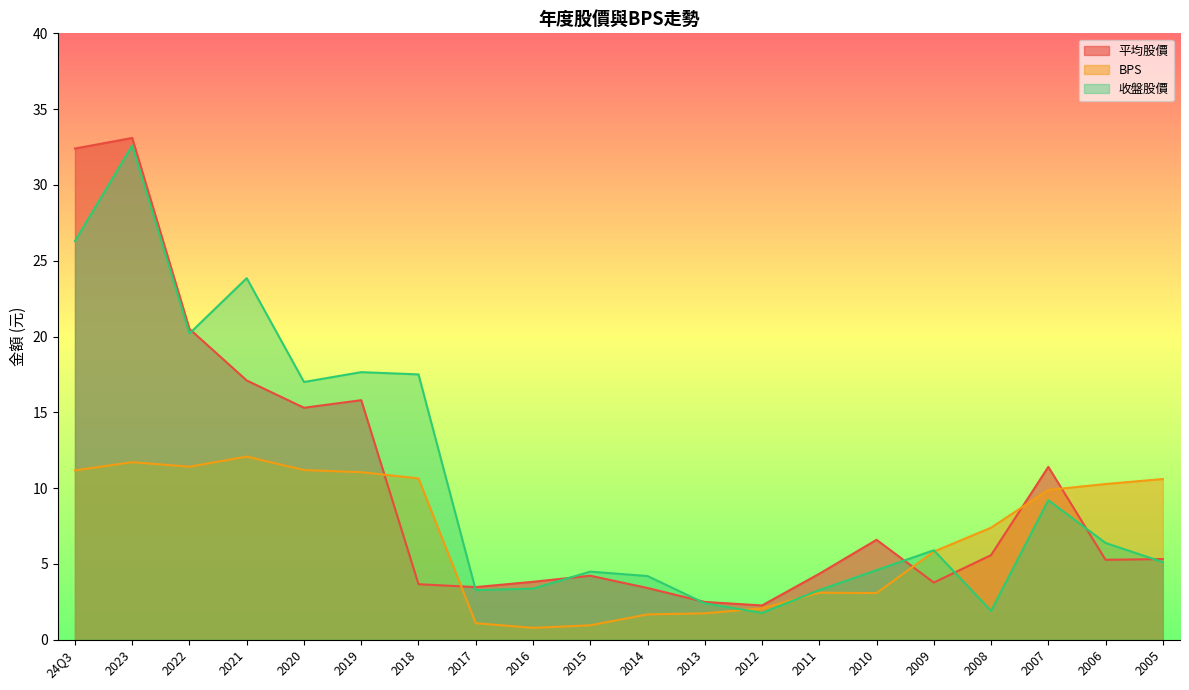

Reading left to right, what are all the values shown in this chart?

平均股價: 32.4	33.1	20.5	17.1	15.3	15.8	3.7	3.5	3.8	4.2	3.4	2.5	2.3	4.3	6.6	3.8	5.6	11.4	5.3	5.3
BPS: 11.2	11.7	11.4	12.1	11.2	11.1	10.6	1.1	0.8	0.9	1.7	1.7	2.1	3.1	3.1	5.8	7.4	9.9	10.3	10.6
收盤股價: 26.3	32.6	20.2	23.9	17.0	17.6	17.5	3.3	3.4	4.5	4.2	2.4	1.8	3.3	4.6	5.9	1.9	9.2	6.4	5.1